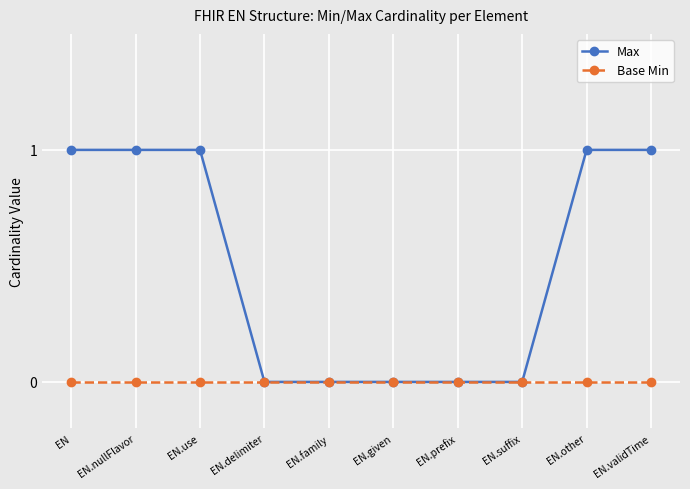

What position from the right is EN.other?

2